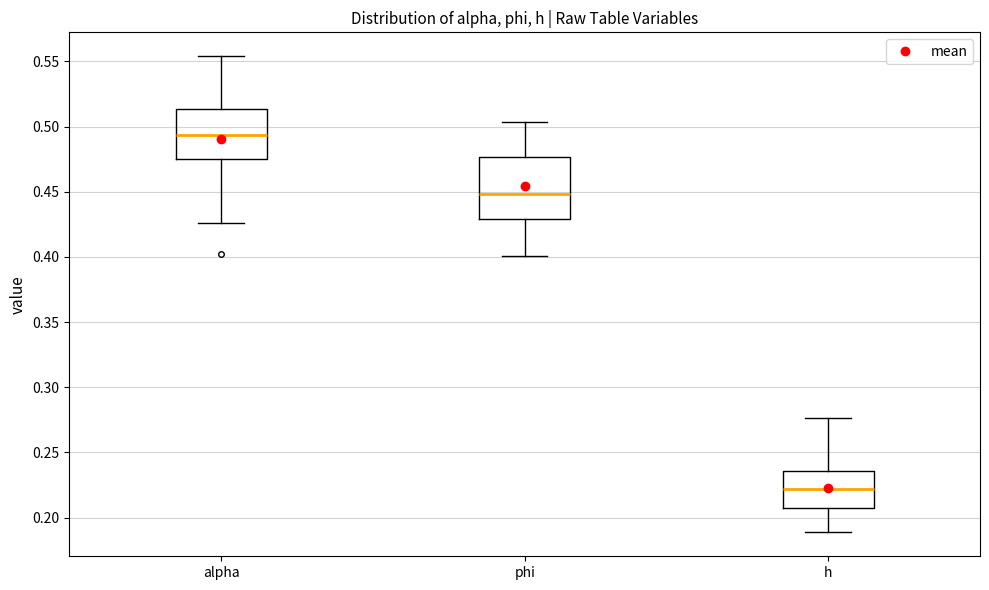

Where does the upper whisker of the box for alpha end on the y-axis? The values are not printed on the chart, so give them approximately, as read against the axis.

0.555